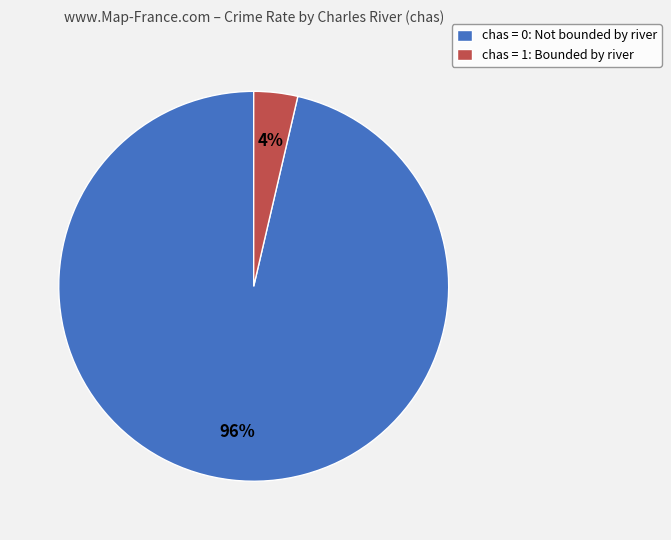

What is the largest slice in the pie chart?

chas = 0: Not bounded by river